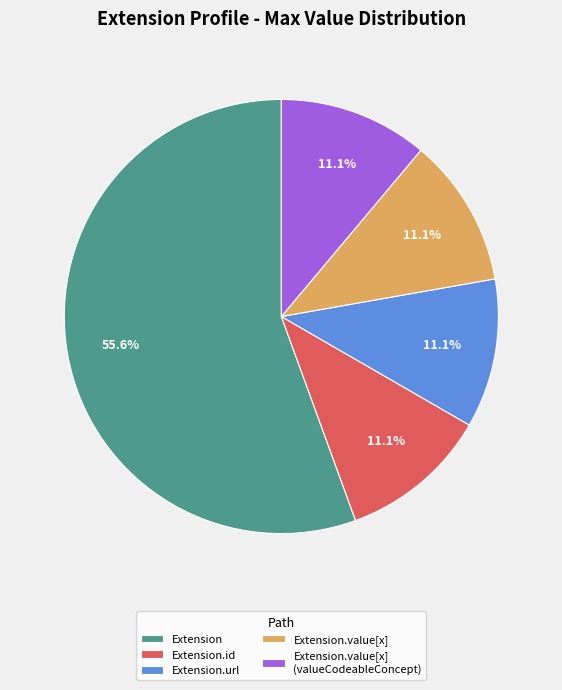

Combined, do Extension.value[x] (valueCodeableConcept) and Extension.value[x] account for over 50%?

No